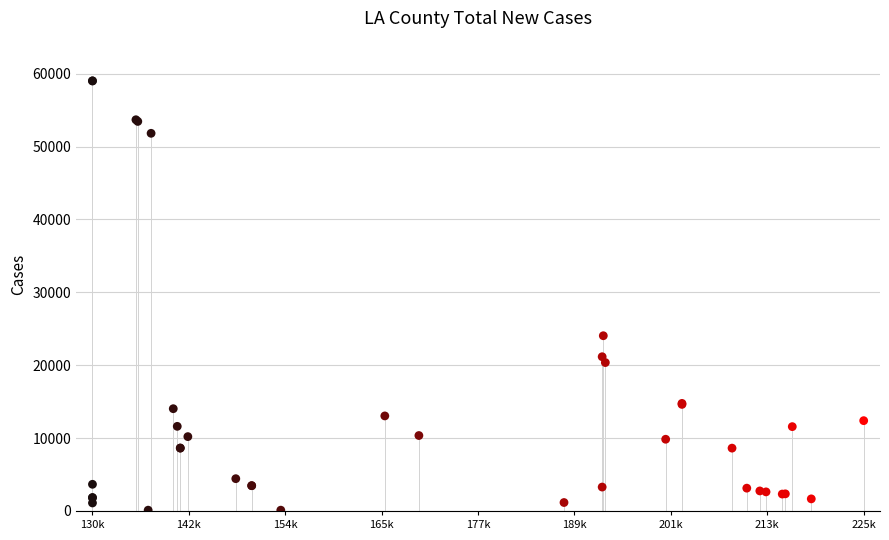

What Y value in the scatter plot is closest to 29555?

24040